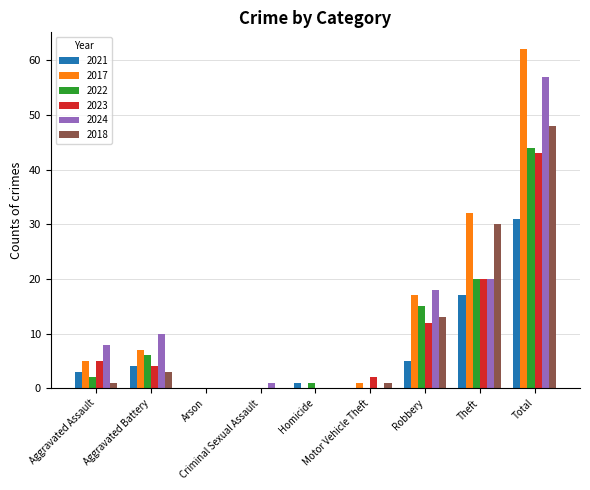

What is the sum of all 2018 values?

96